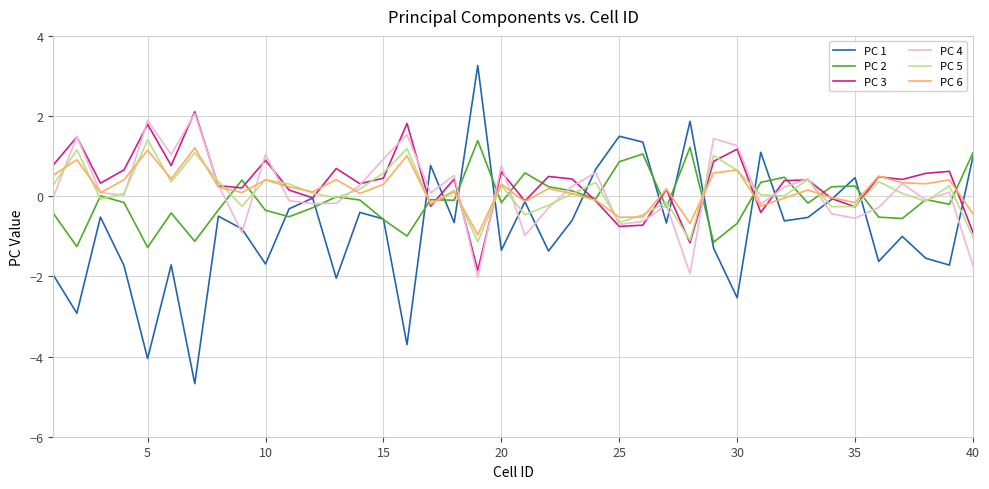

What is the maximum value shown in the chart?

3.3